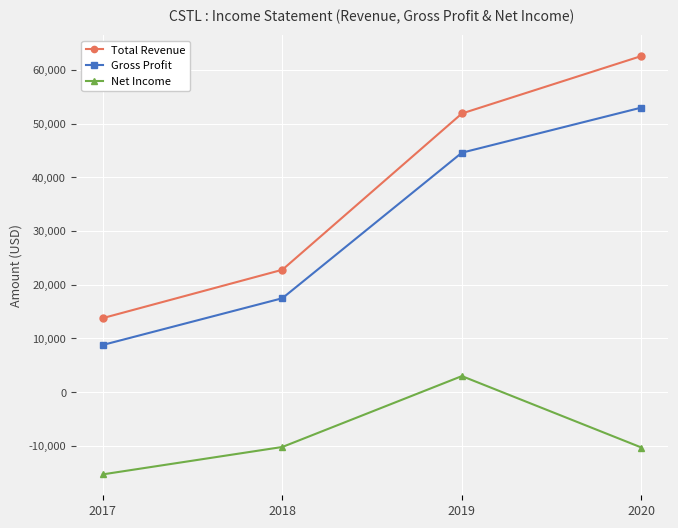

True or false: Total Revenue and Net Income cross at least once.

False